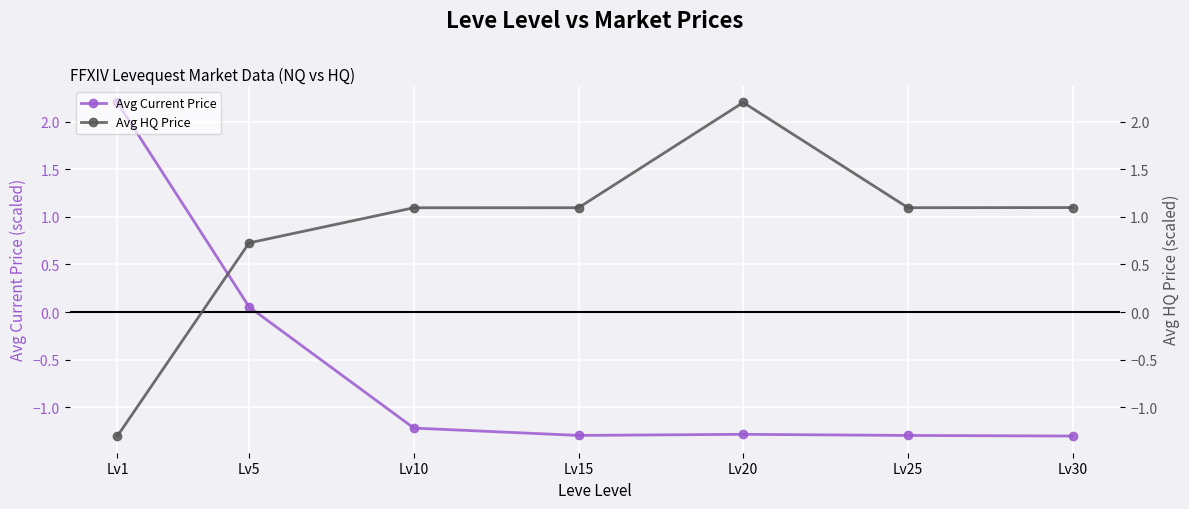

What is the average value of the Avg Current Price series?

-0.6